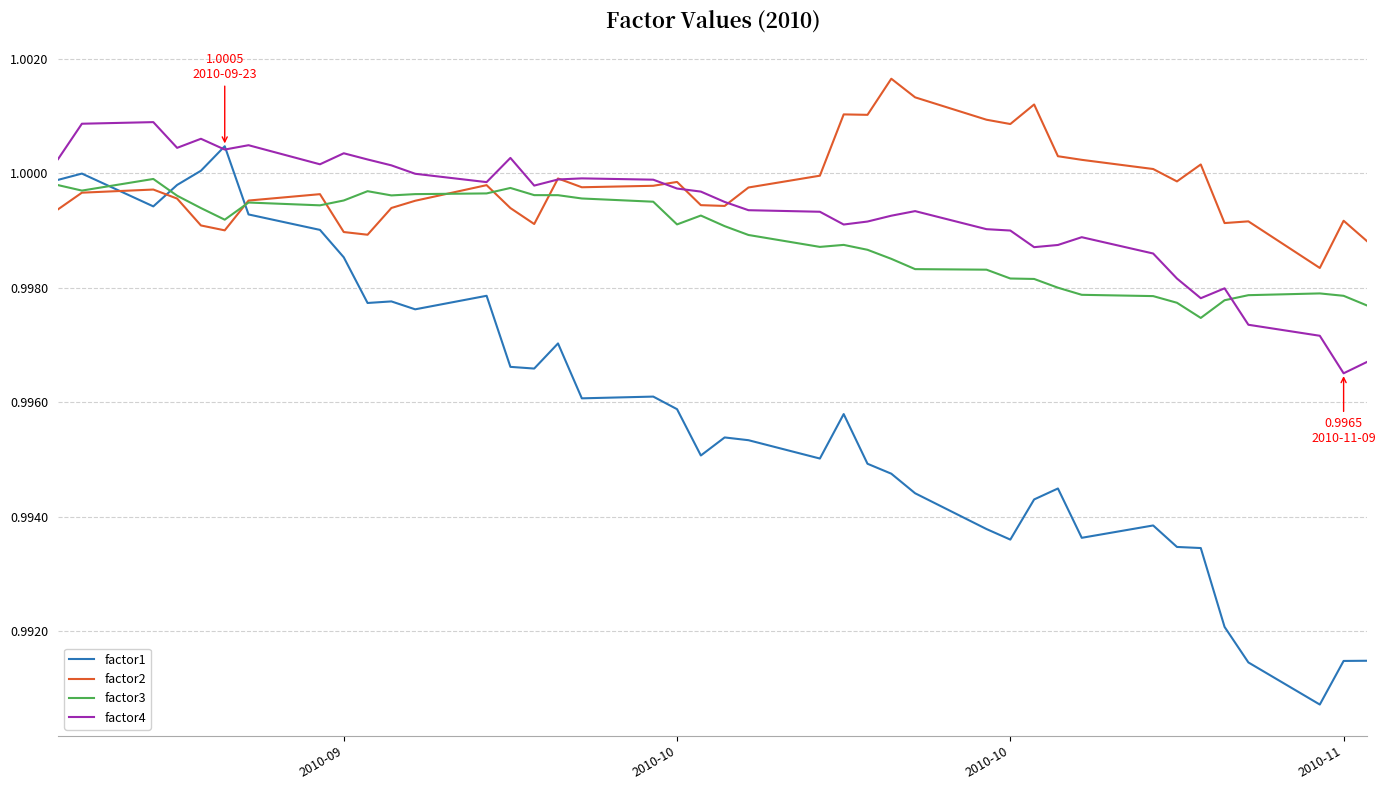

After their last crossing, which series has the higher values: factor3 or factor4?

factor3